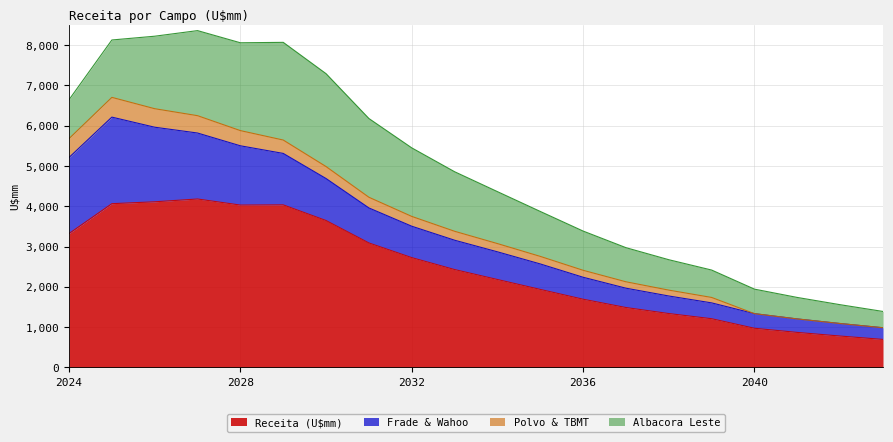

What are all the series names shown in the legend?

Receita (U$mm), Frade & Wahoo, Polvo & TBMT, Albacora Leste